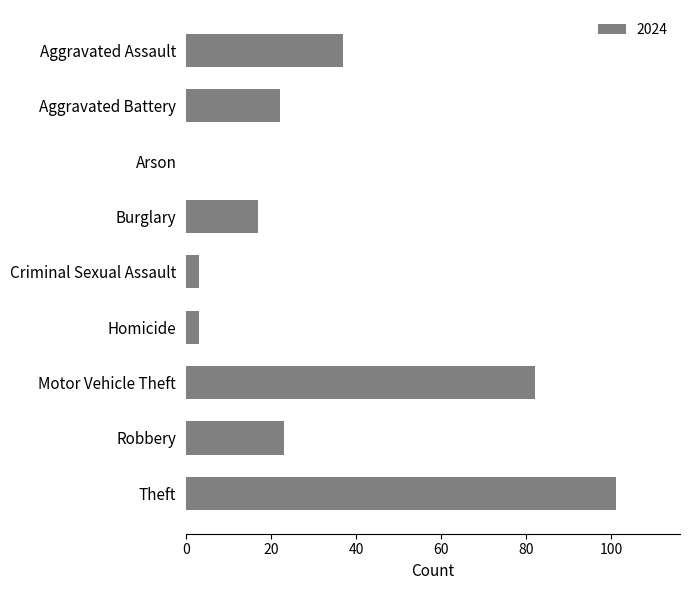

How many distinct data groups are displayed?

1